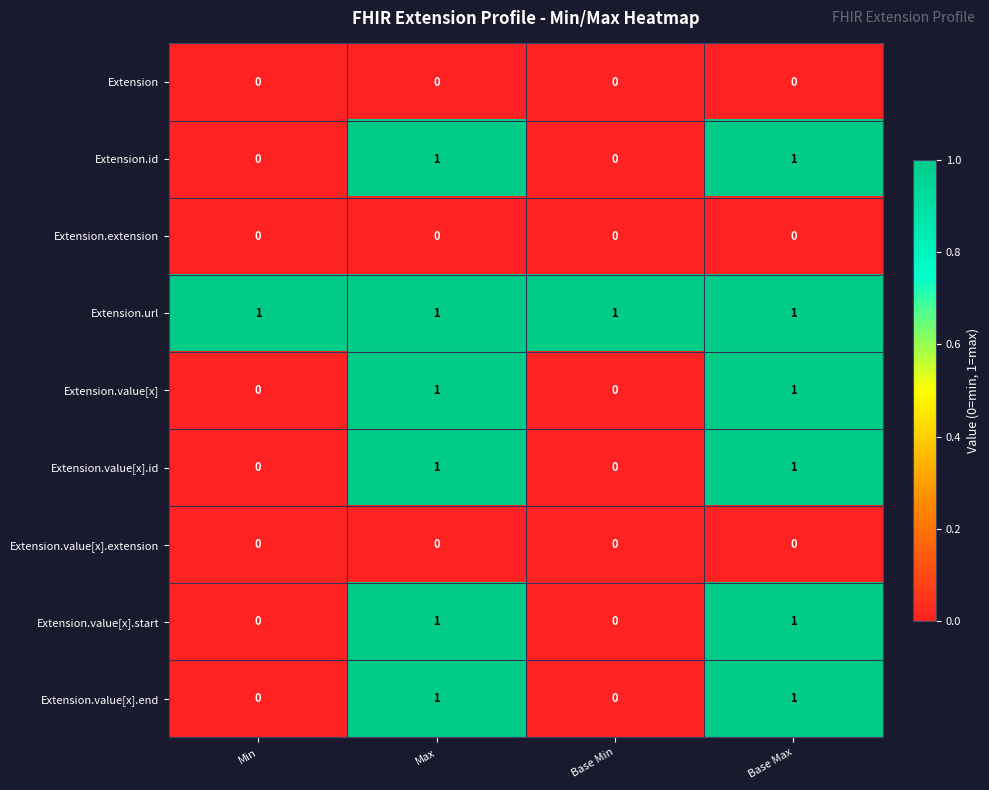

The Extension.id series shows 0 at Min. True or false?

True